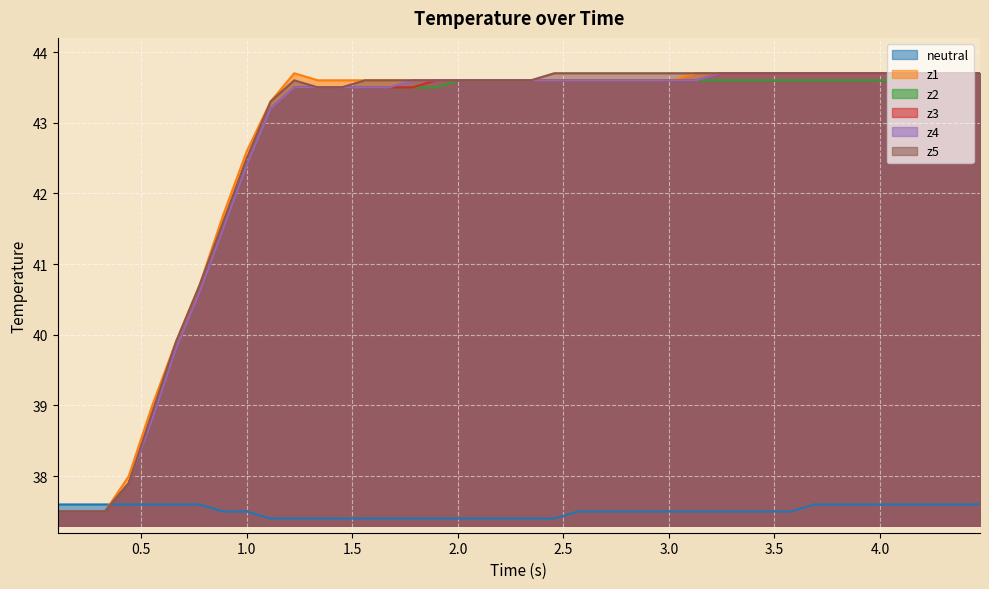

What is the greatest value displayed?

43.7